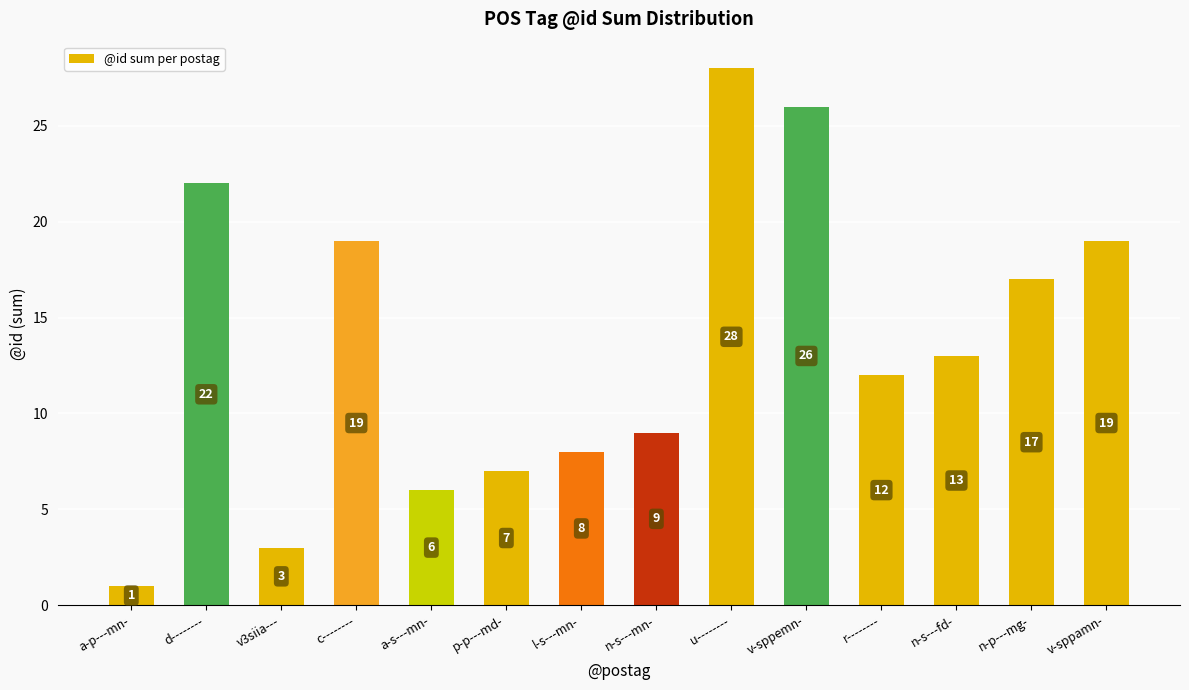

What is the difference between the values at a-s---mn- and v-sppemn-?

20